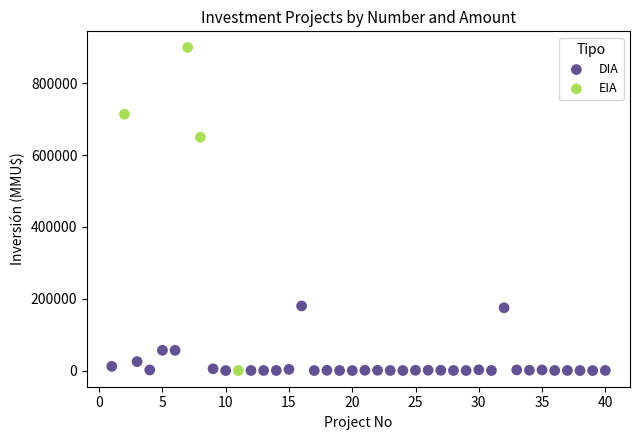

Which series has the widest spread of Y values?

EIA